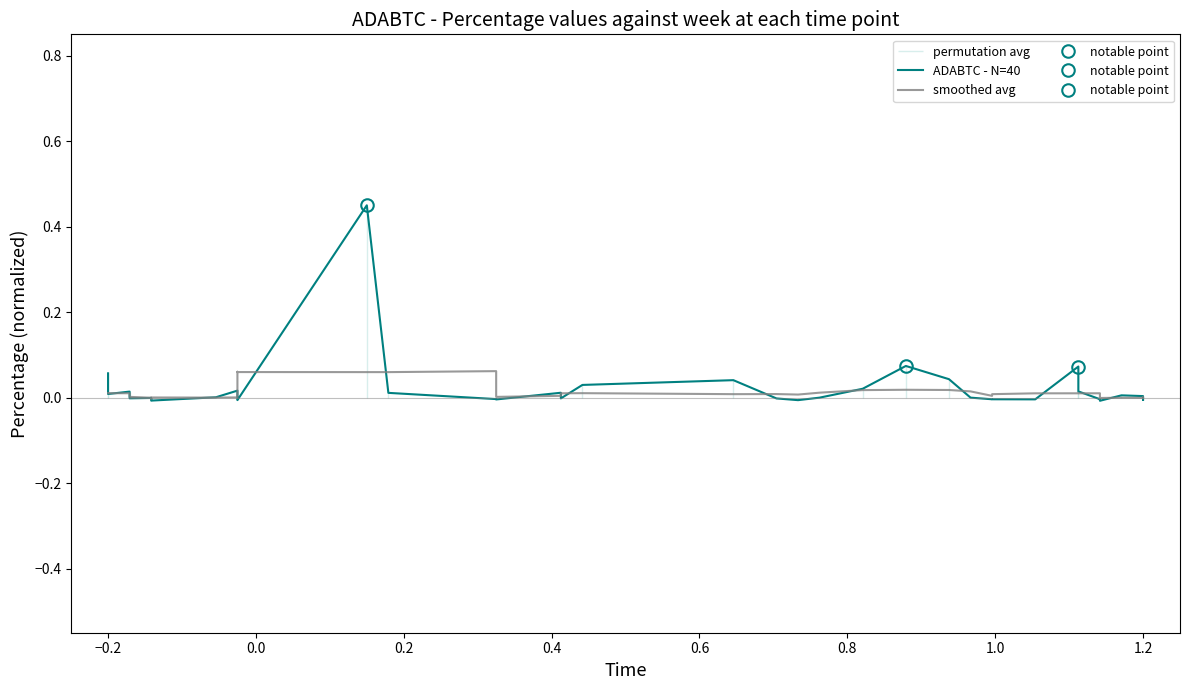

What is the sum of all smoothed avg values?

0.5